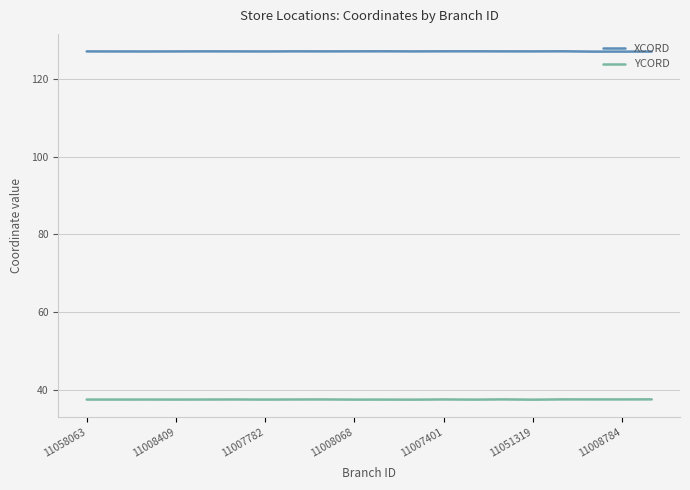

What is the average value of the XCORD series?

127.1